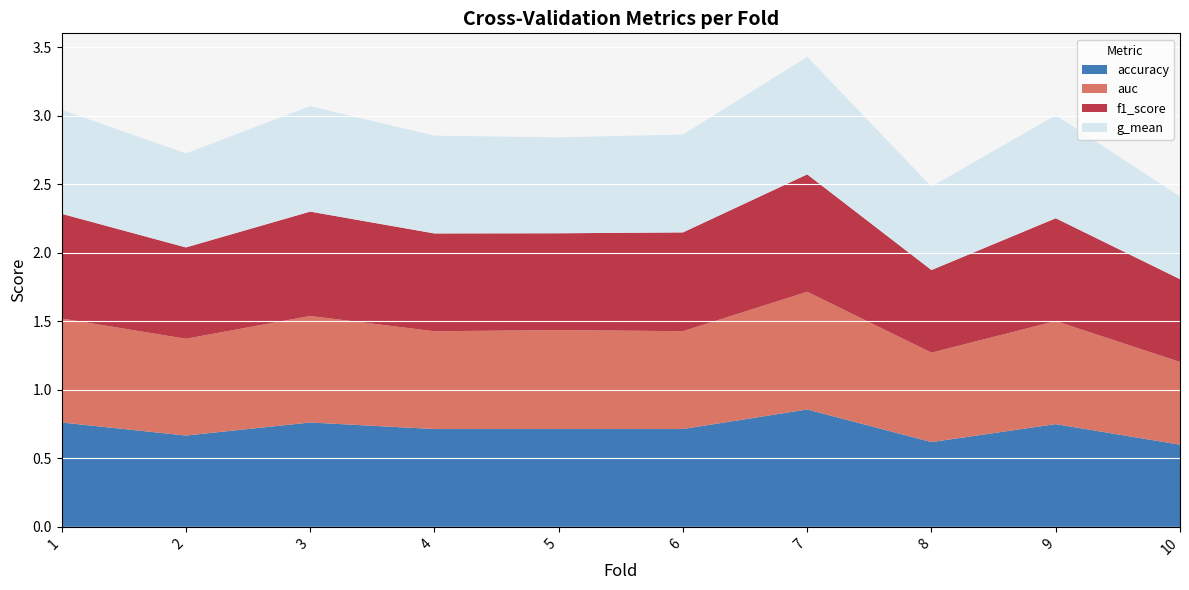

Reading left to right, what are all the values shown in this chart?

accuracy: 0.8	0.7	0.8	0.7	0.7	0.7	0.9	0.6	0.8	0.6
auc: 0.8	0.7	0.8	0.7	0.7	0.7	0.9	0.7	0.8	0.6
f1_score: 0.8	0.7	0.8	0.7	0.7	0.7	0.9	0.6	0.8	0.6
g_mean: 0.8	0.7	0.8	0.7	0.7	0.7	0.9	0.6	0.8	0.6